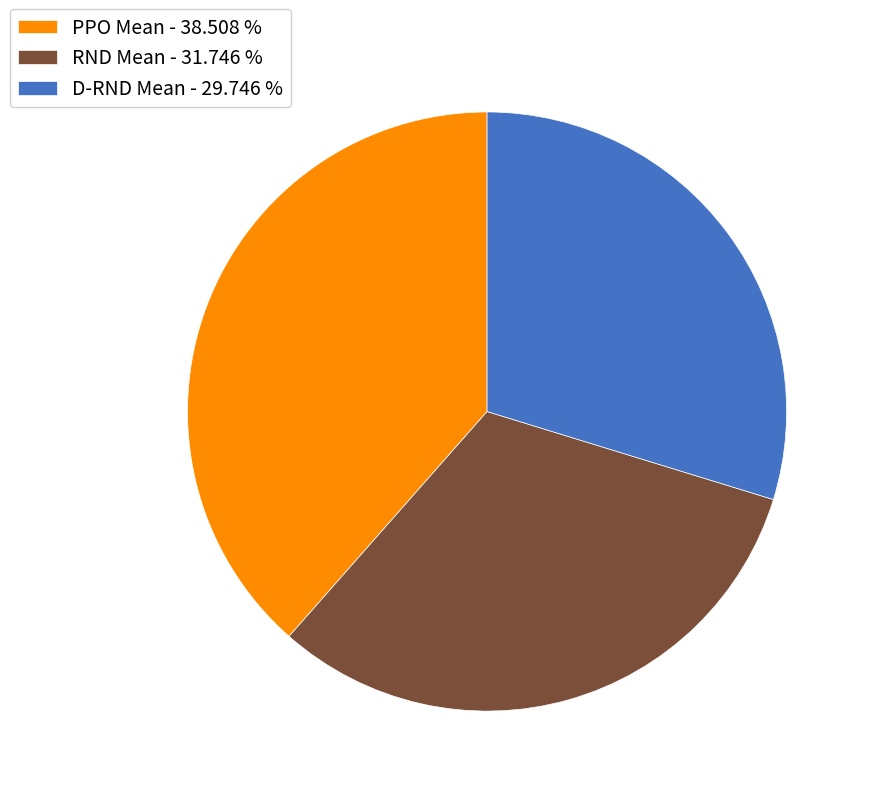

Which slice is the smallest?

D-RND Mean